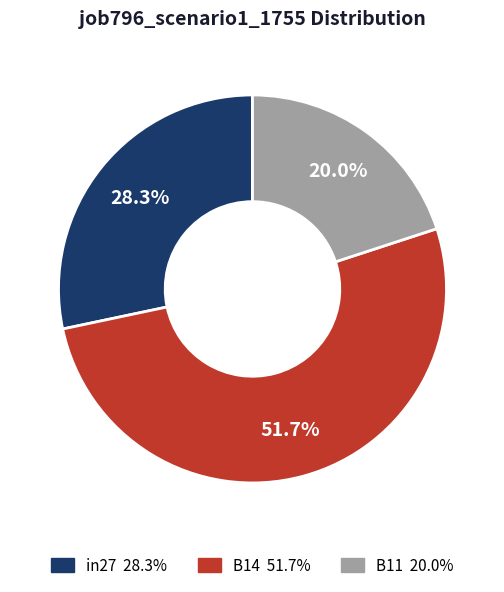

Is B14 the majority of the pie?

Yes